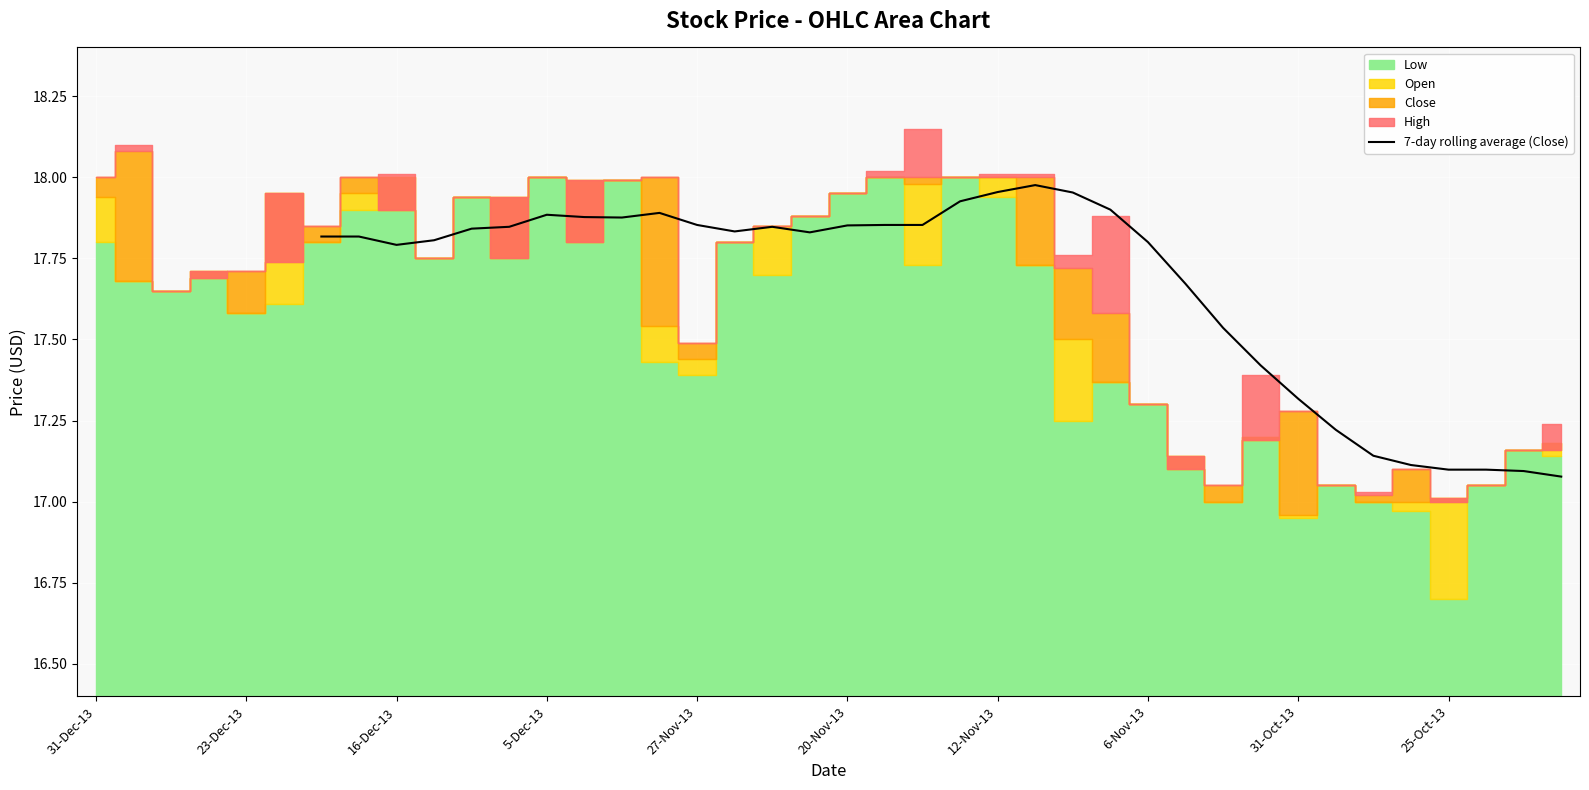

How many interior local valleys (lower than both neighbors) does the data have?

5